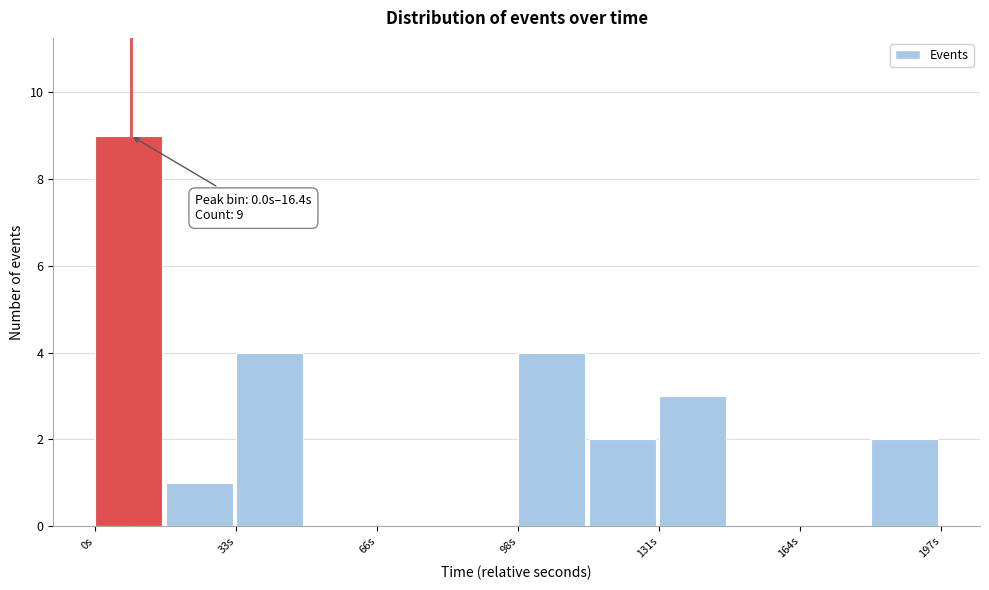

Read against the x-axis, roughly where is the centre of the tallest bar?

10